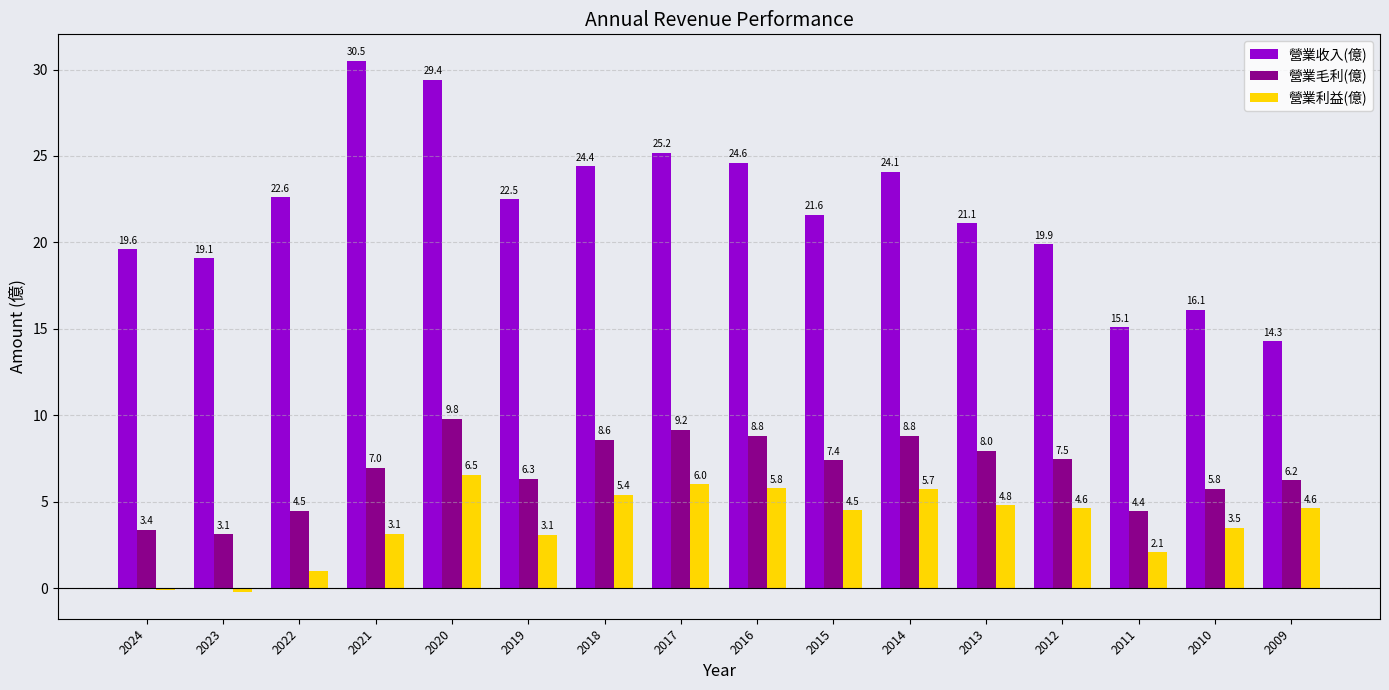

The value of 營業毛利(億) at 2015 is 13.0. True or false?

False